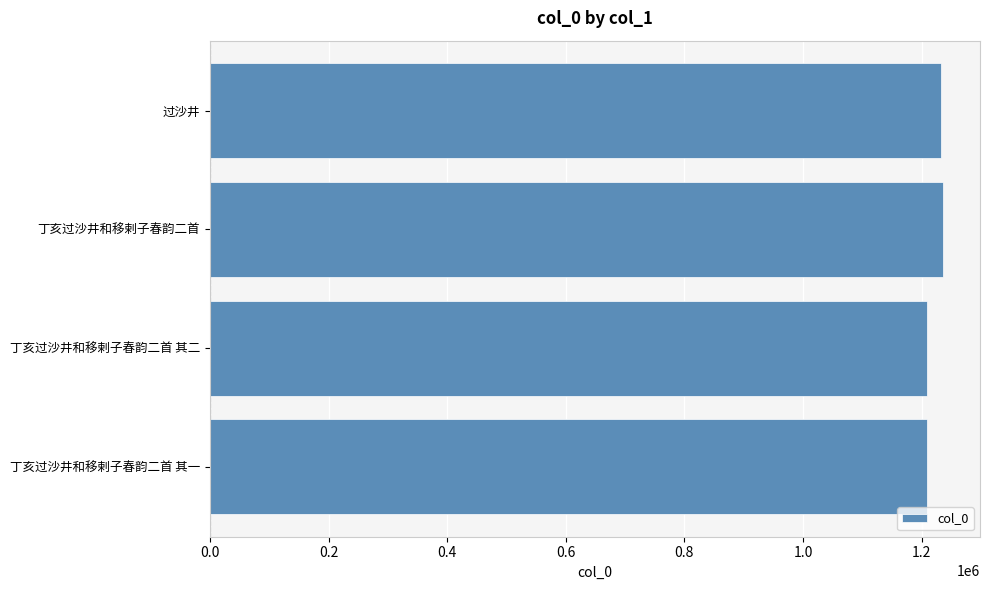

Approximately how many times larger is the value at 丁亥过沙井和移剌子春韵二首 其一 compared to 丁亥过沙井和移剌子春韵二首?

1.0